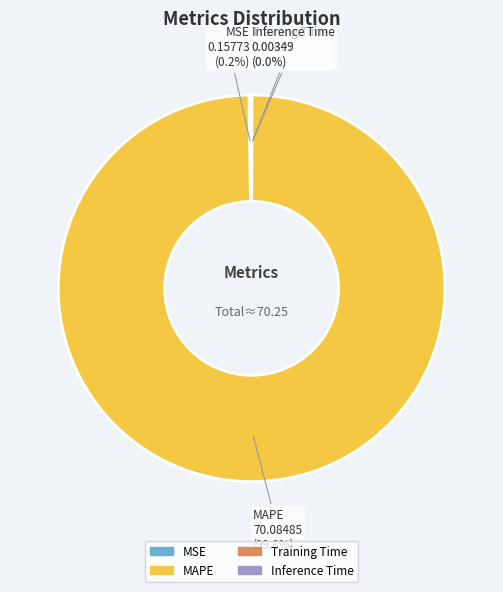

Is there any slice that represents more than half of the pie?

Yes